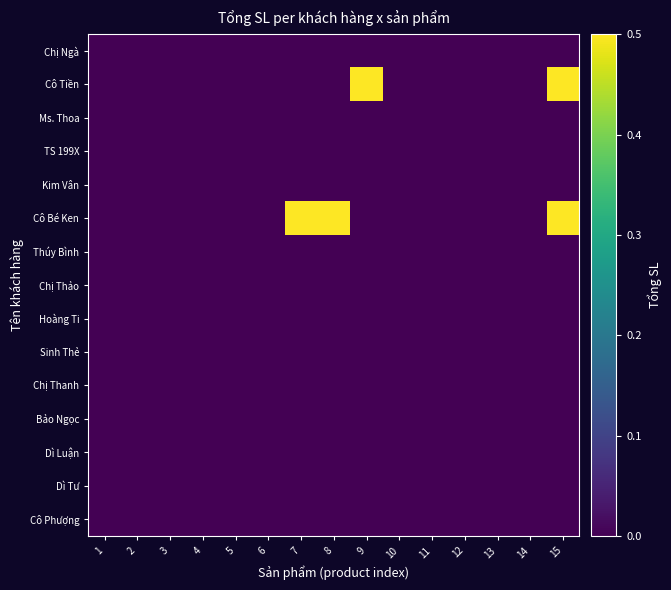

Which series has the widest spread of values?

Cô Tiền